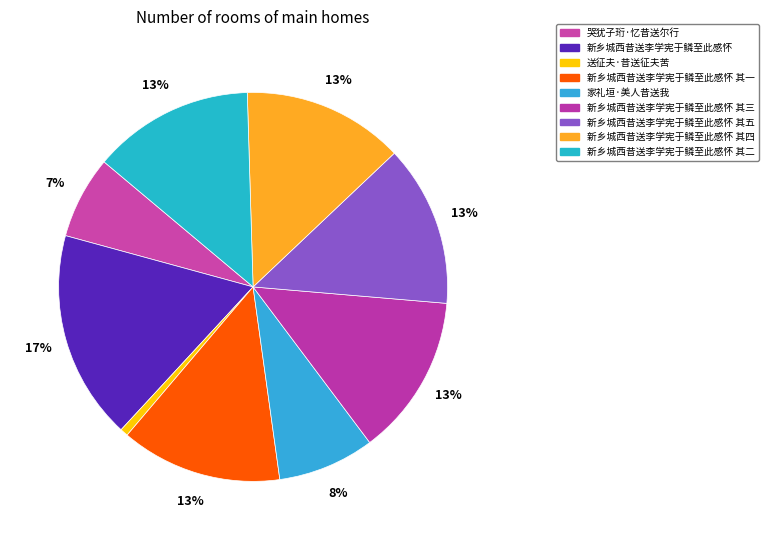

The 新乡城西昔送李学宪于鳞至此感怀 slice represents 17% of the pie. True or false?

True